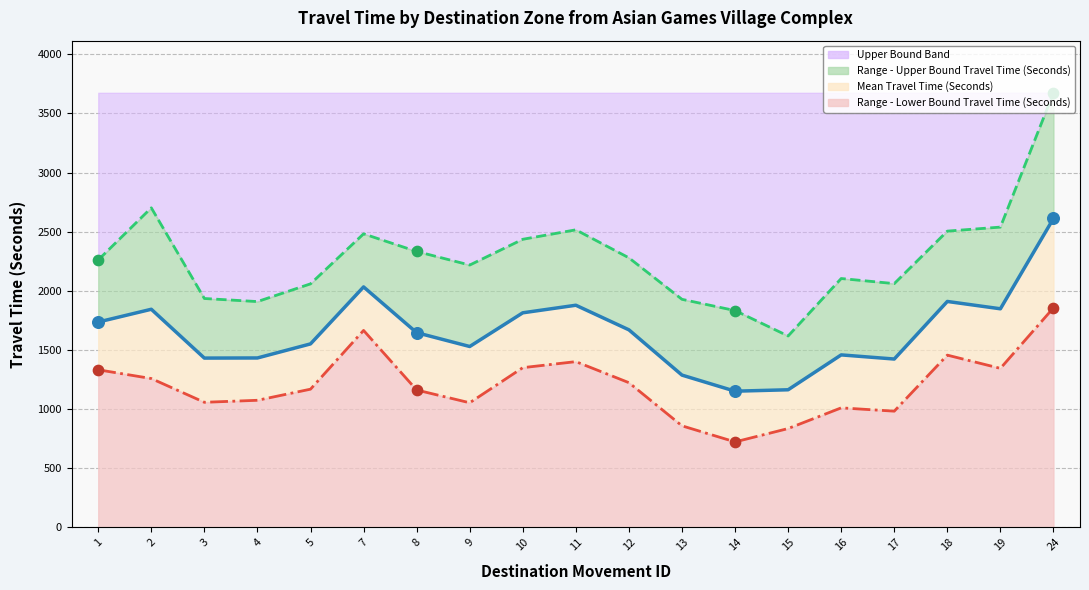

At how many categories does at least one series exceed 3667?

1